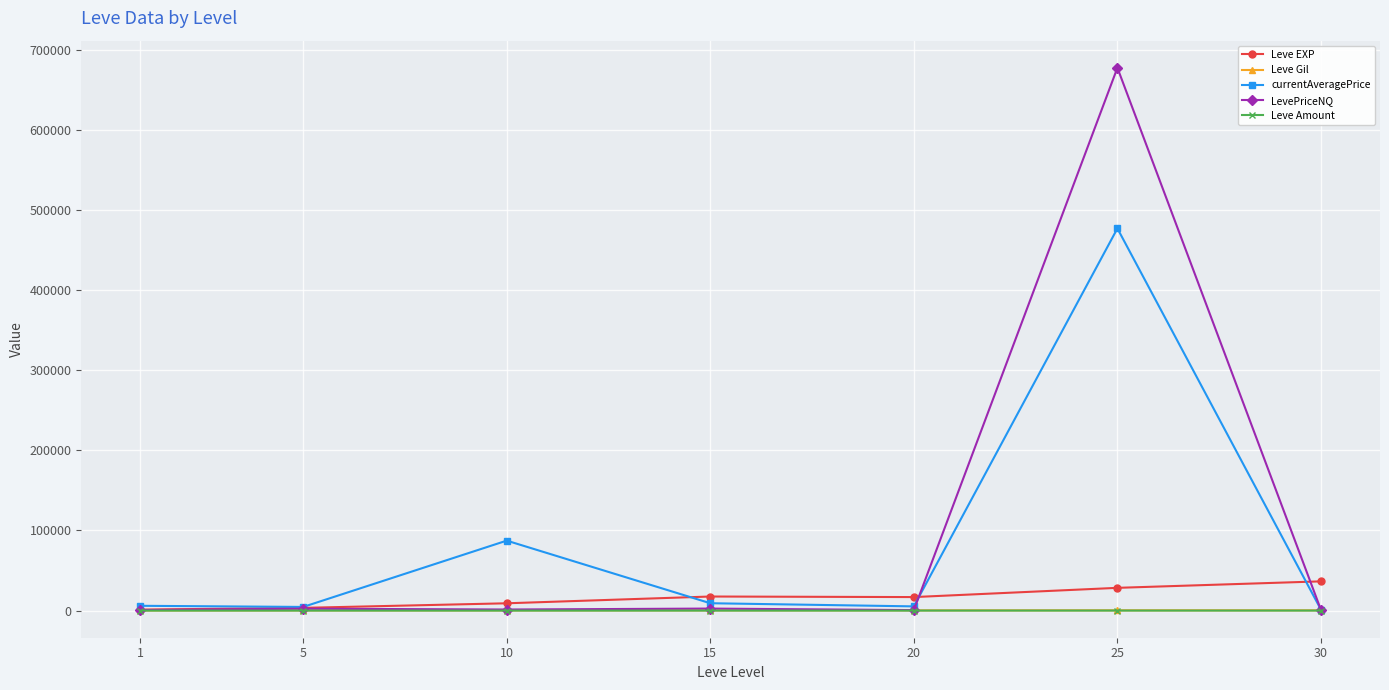

The value of LevePriceNQ at 25 is 677639.5. True or false?

True